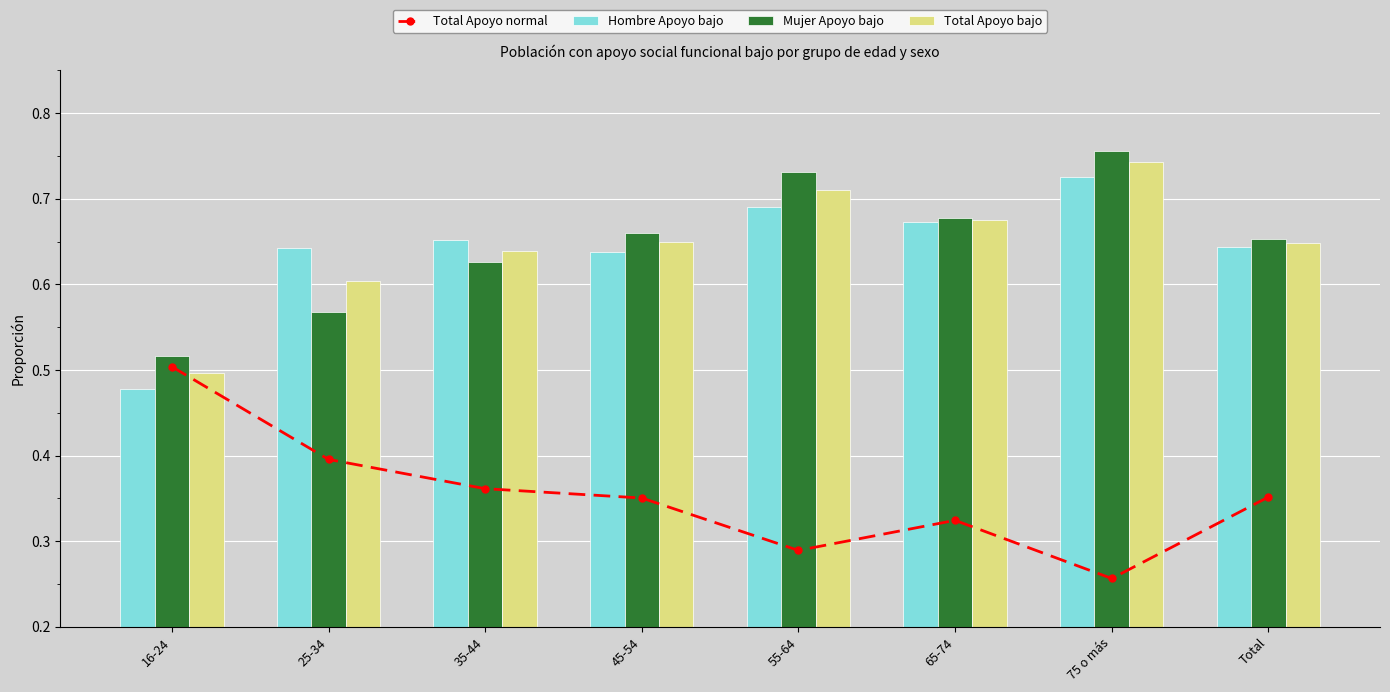

What is the label of the 5th bar from the right?

45-54